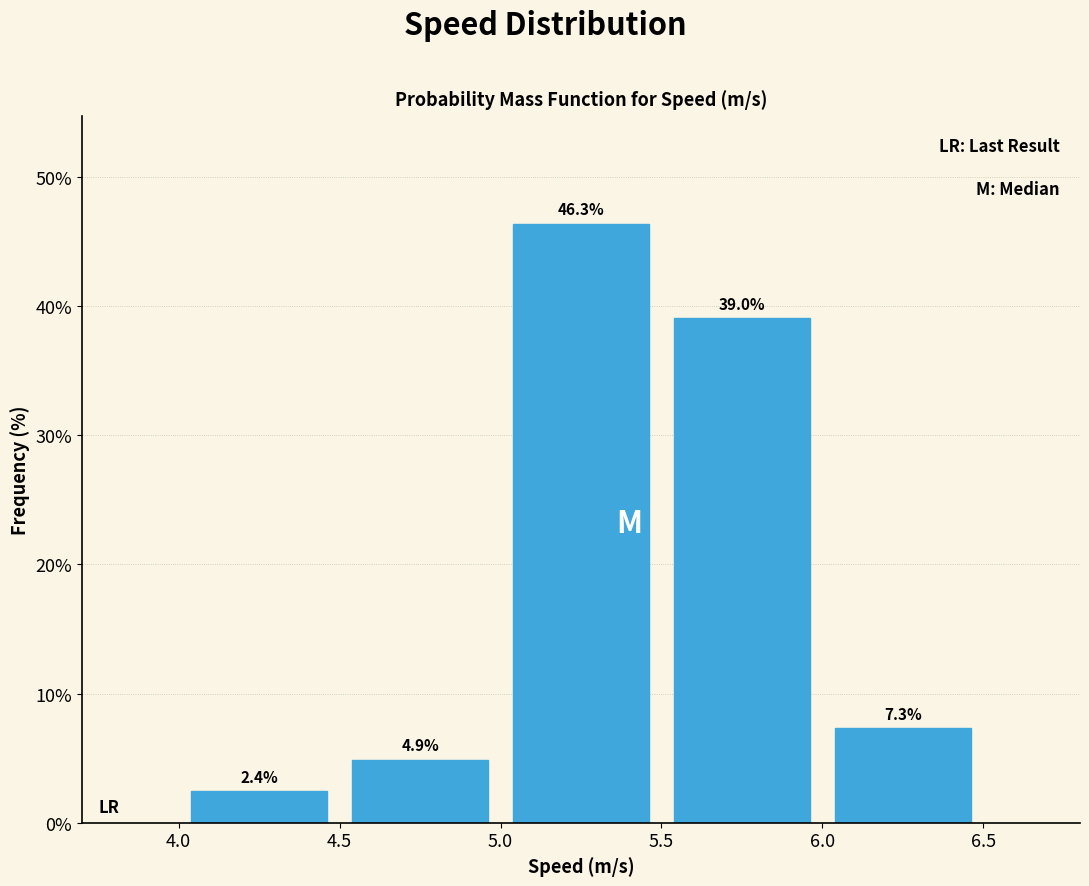

What is the height of the bar covering 4.5 to 5.0 on the x-axis?

4.9